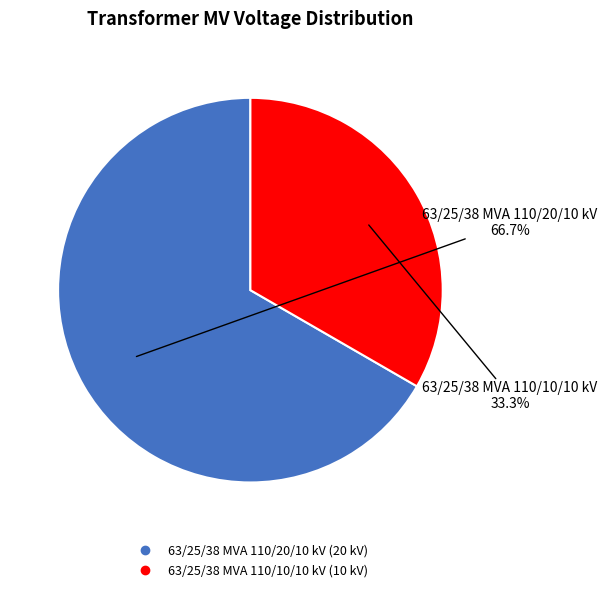

Count the number of slices in the pie.

2